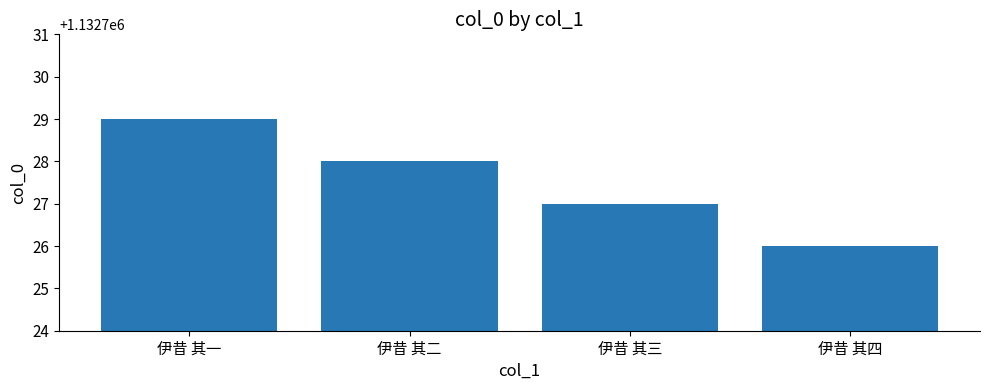

What is the difference between the maximum and minimum values?

3